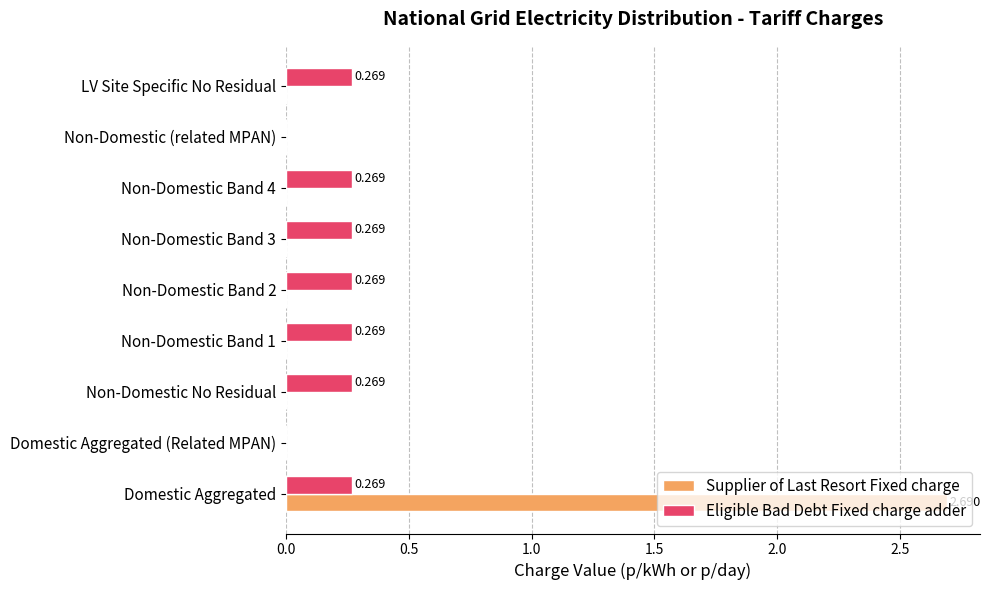

Which series changed the most between Domestic Aggregated and Non-Domestic Band 3?

Supplier of Last Resort Fixed charge